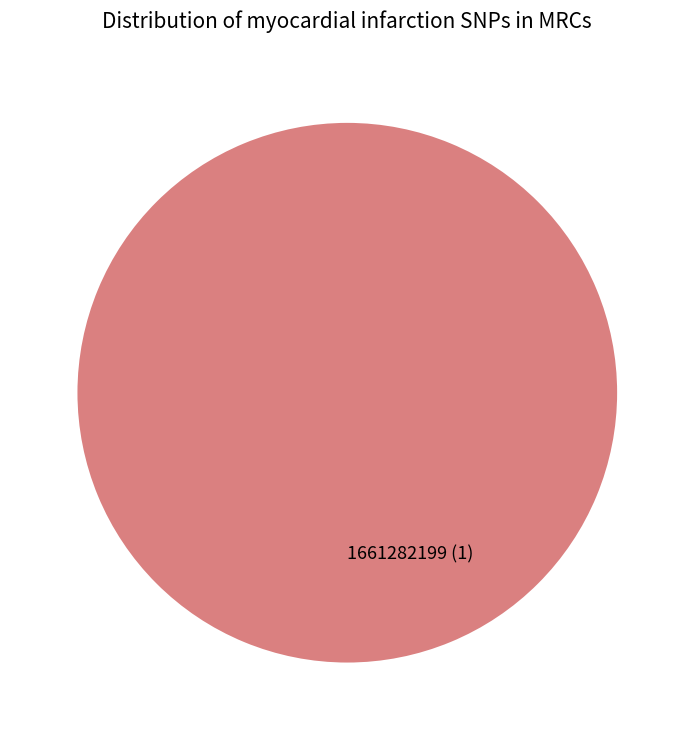

How many slices are in this pie chart?

1